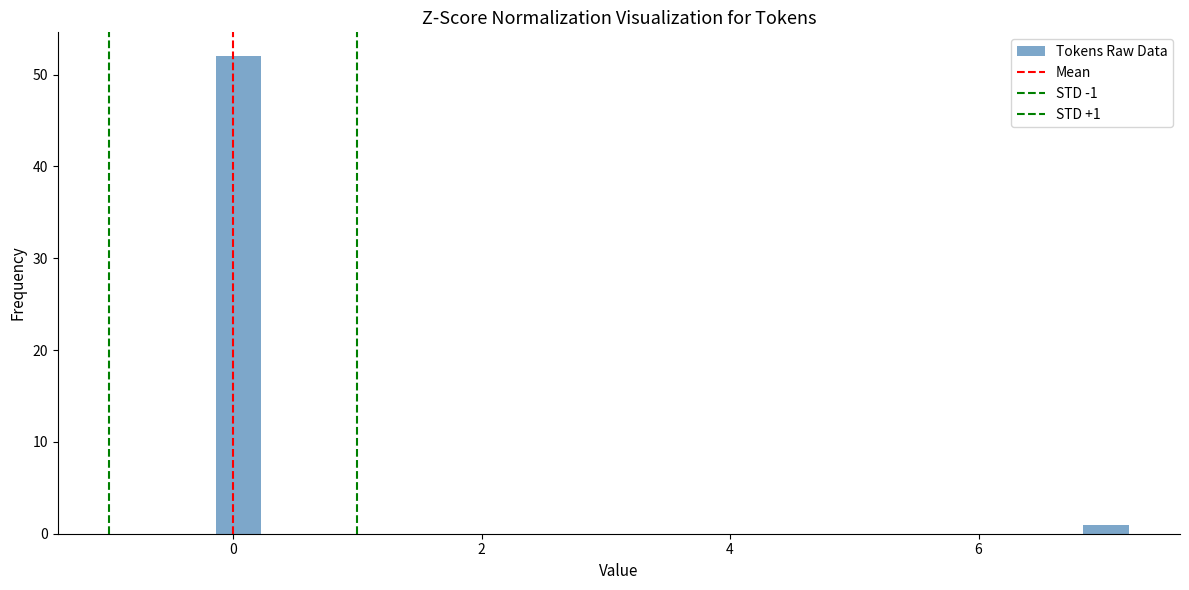

Read against the x-axis, roughly where is the centre of the tallest bar?

0.0